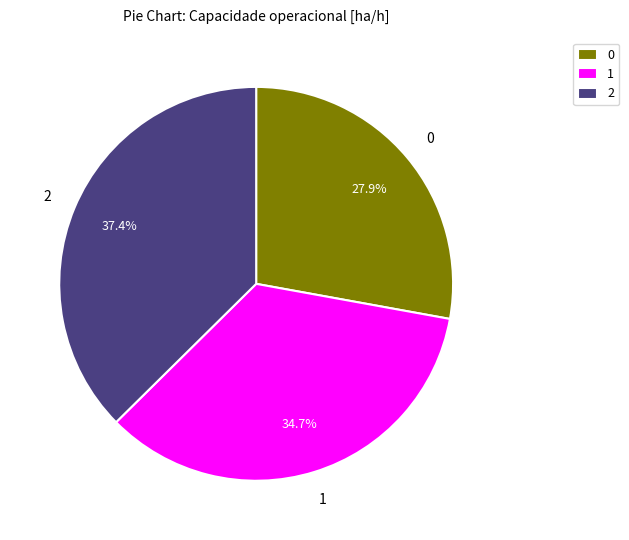

Does 1 represent more than half of the total?

No